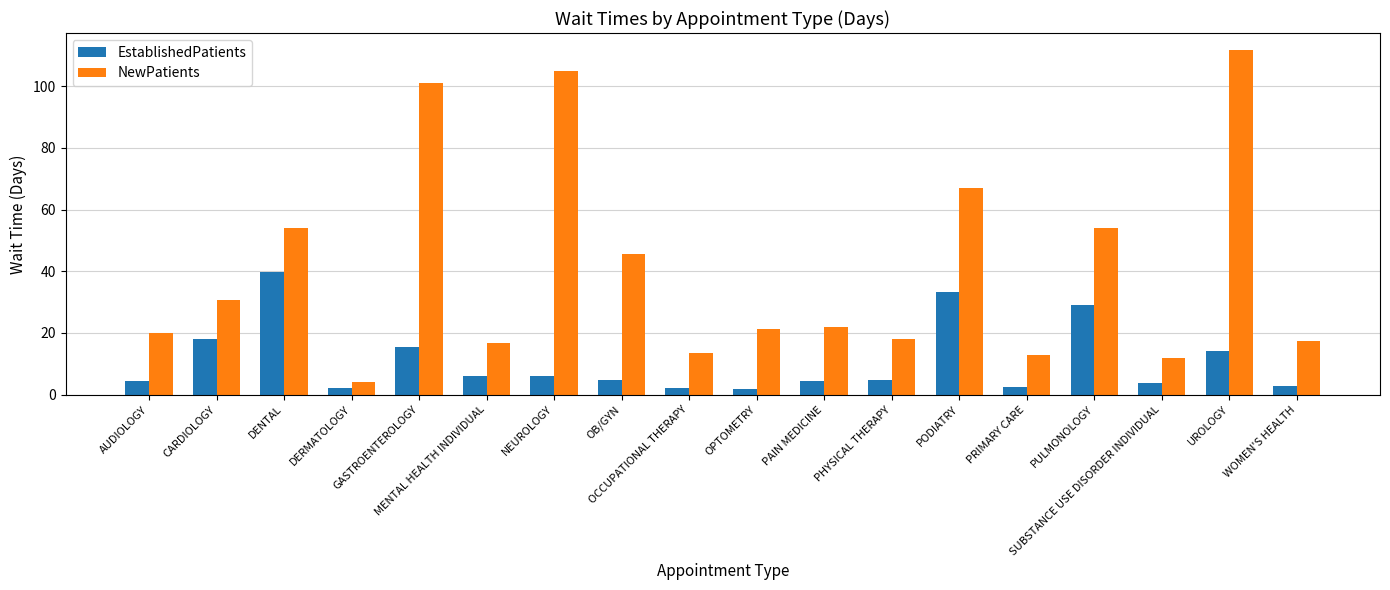

Rank the series by their maximum value, from highest to lowest.

NewPatients, EstablishedPatients